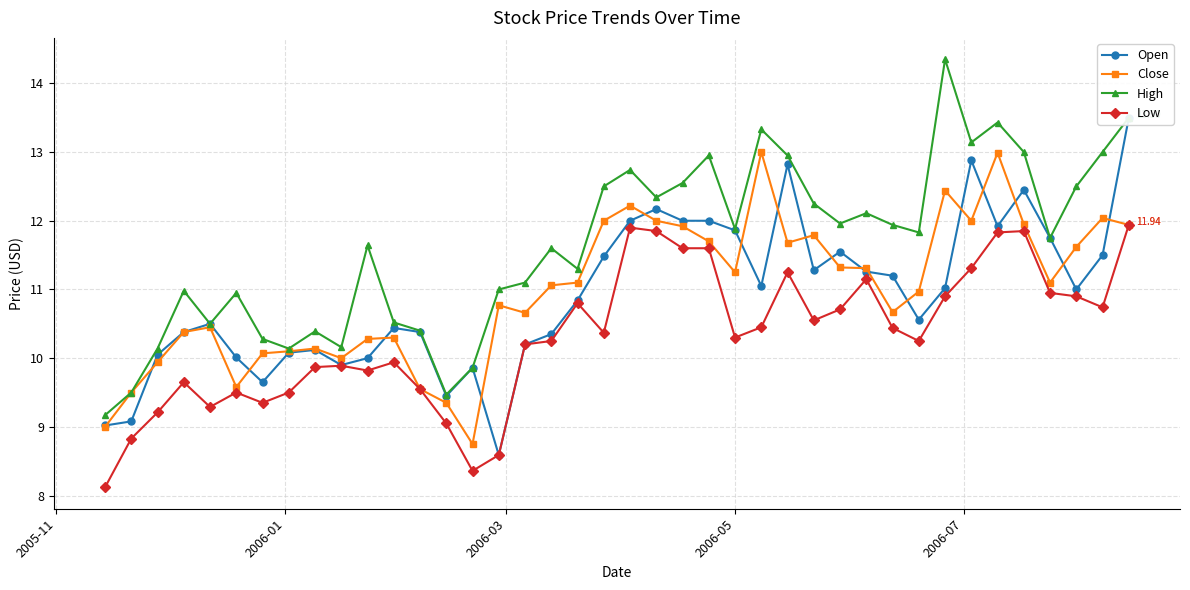

True or false: Low has more than 0 points higher than both neighbors.

True